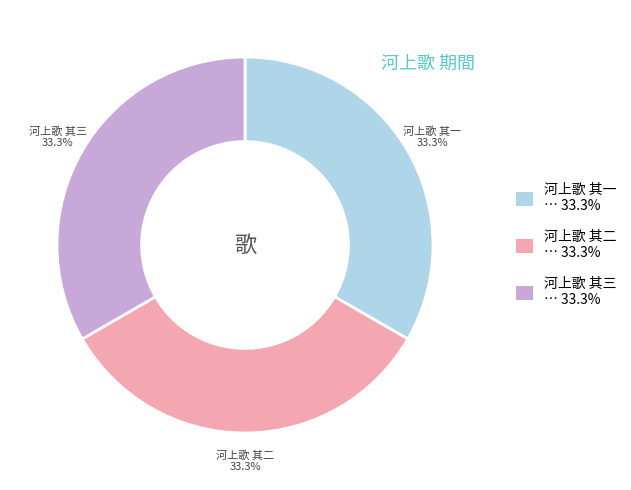

Approximately how many times larger is the value at 河上歌 其二 … 33.3% compared to 河上歌 其一 … 33.3%?

1.0